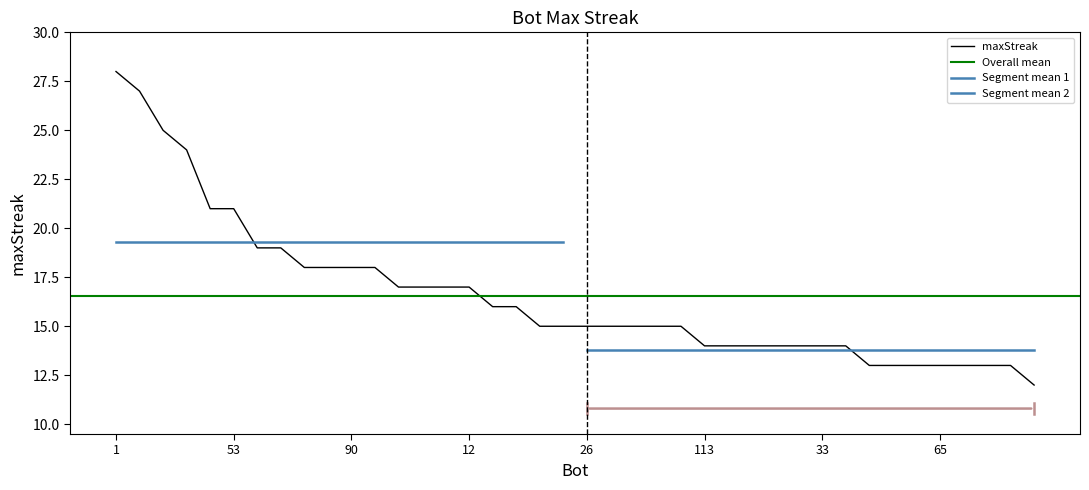

Between 13 and 24, which is larger?

24